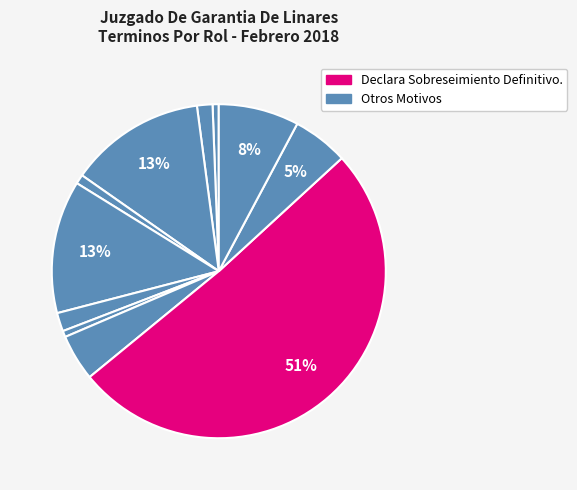

Count the number of slices in the pie.

11